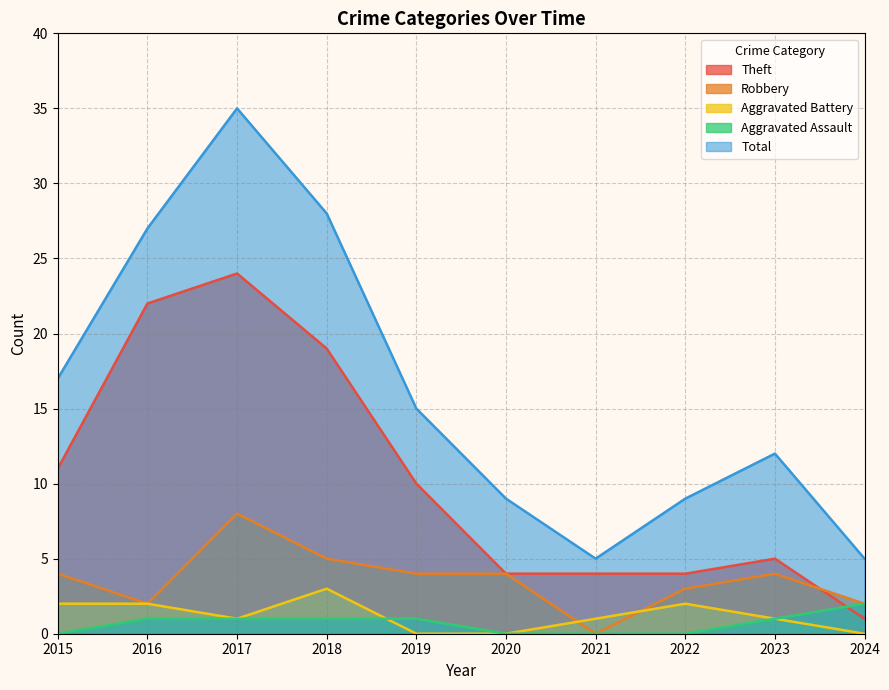

True or false: Aggravated Assault has a value of -1 at 2015.

False